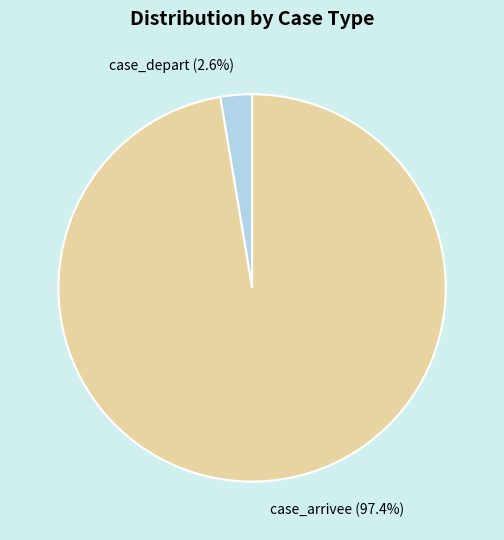

Rank the categories by value from highest to lowest.

case_arrivee, case_depart